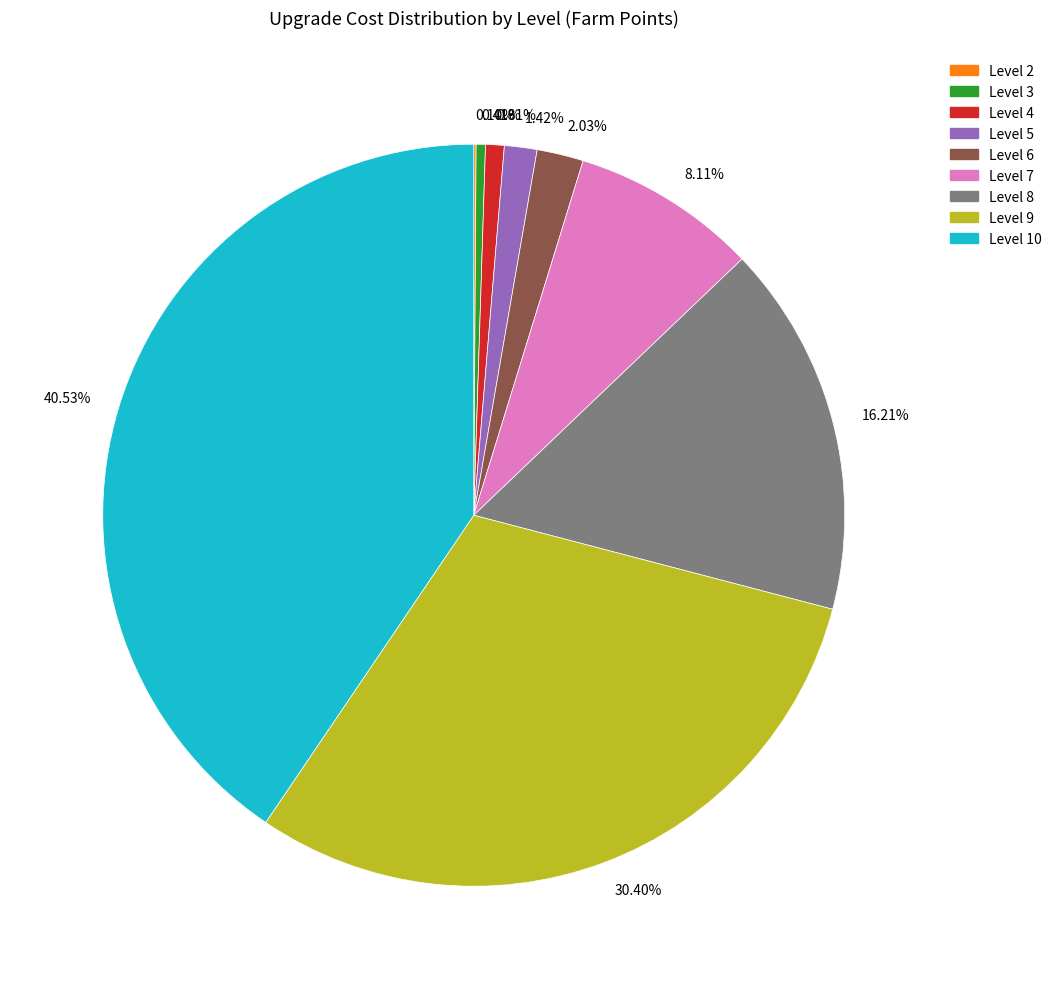

Combined, do 40.53% and 2.03% account for over 50%?

No